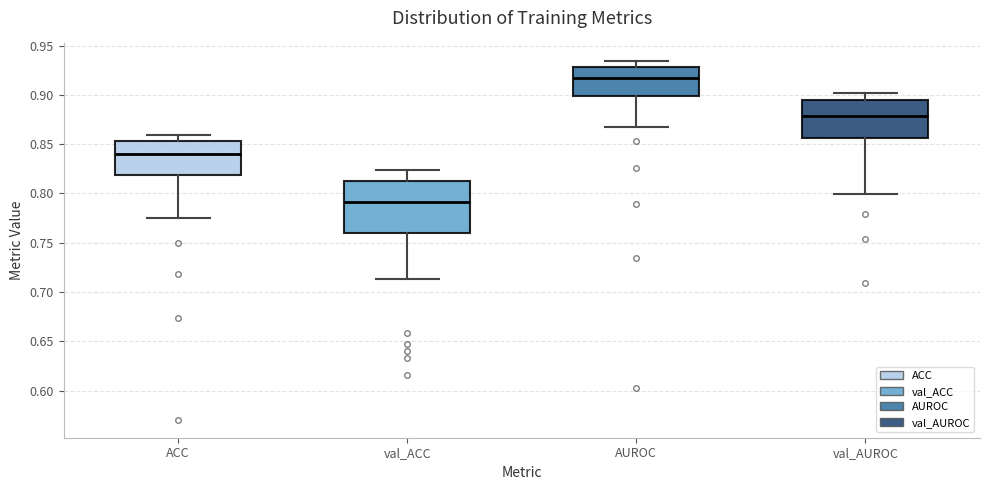

Which box has the lowest median line?

val_ACC